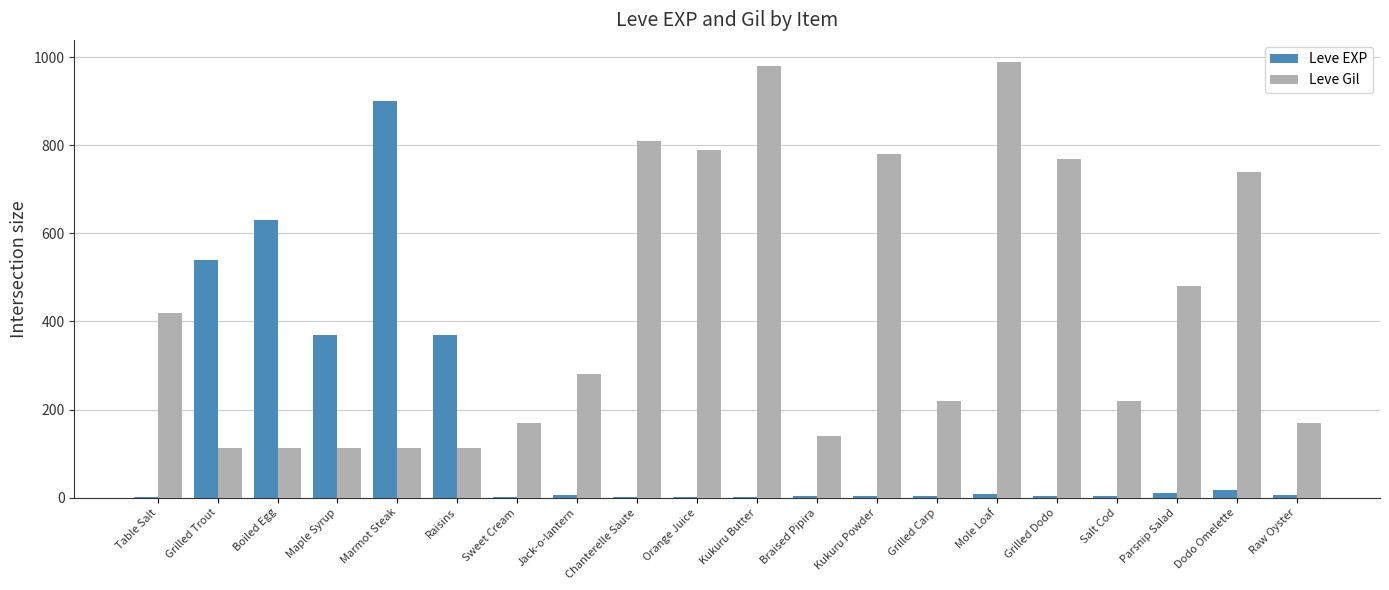

What is the sum of all Leve EXP values?

2881